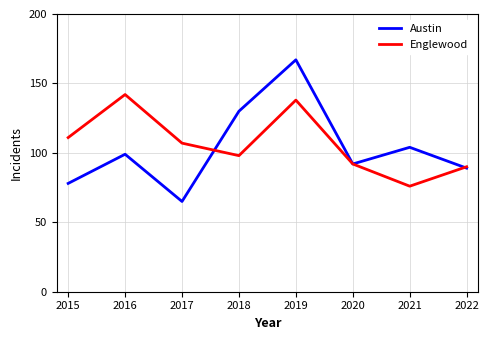

True or false: Austin and Englewood intersect in this chart.

True